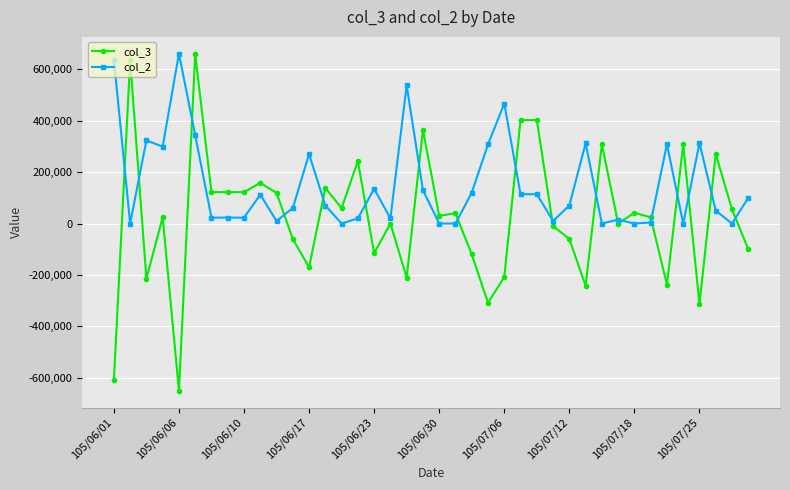

Rank the series by their average value, from highest to lowest.

col_2, col_3